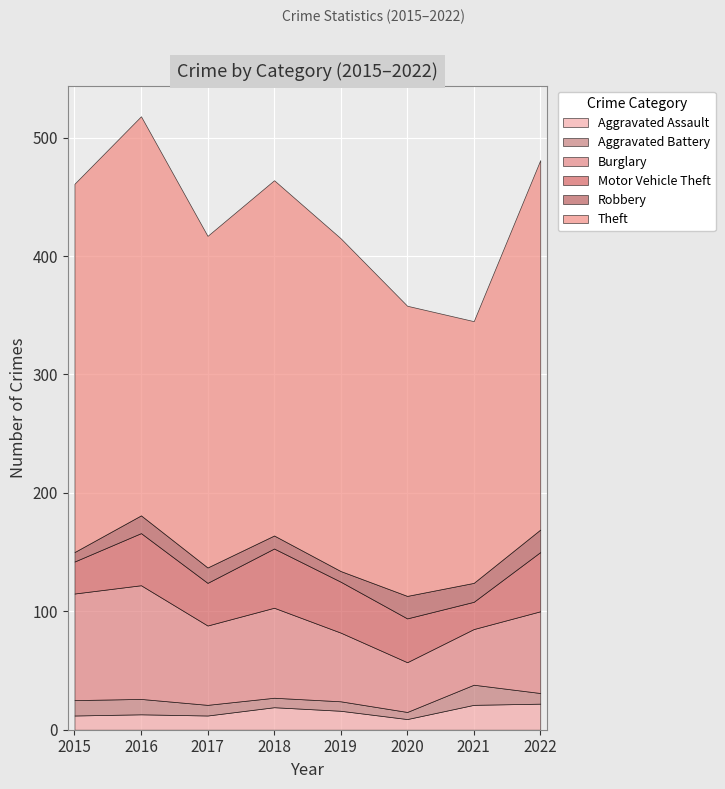

How many values in the Burglary series exceed 69?

3